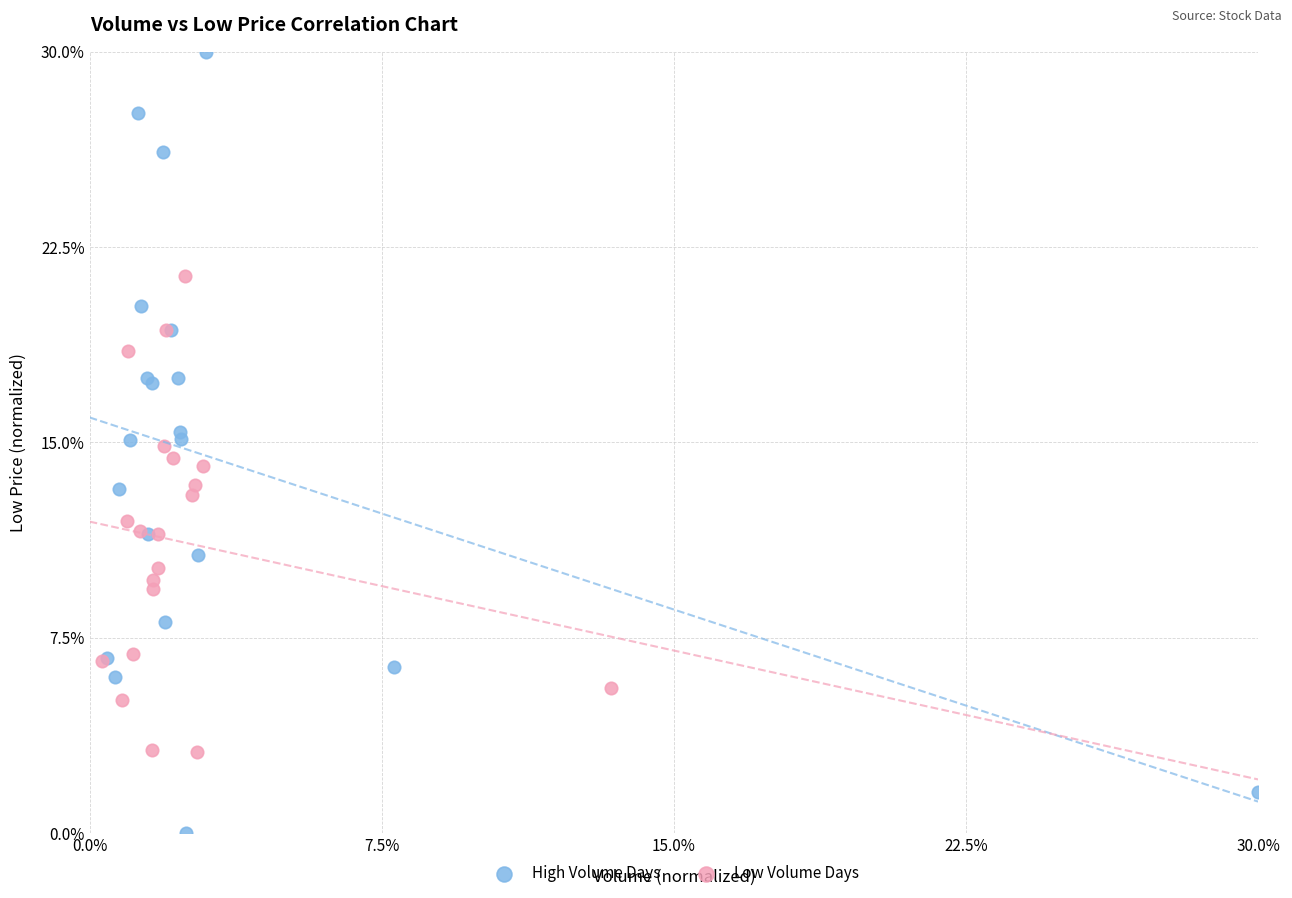

Which series contains the highest Y value?

High Volume Days